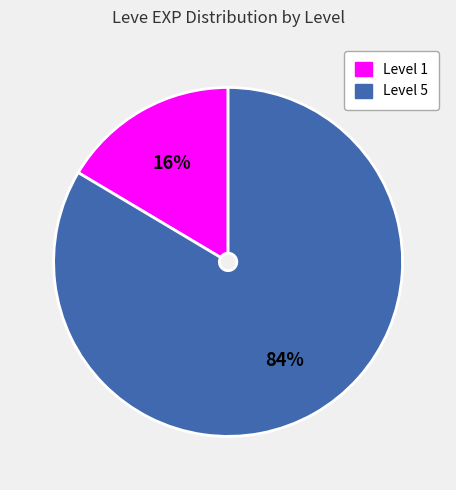

Does any single category account for the majority?

Yes